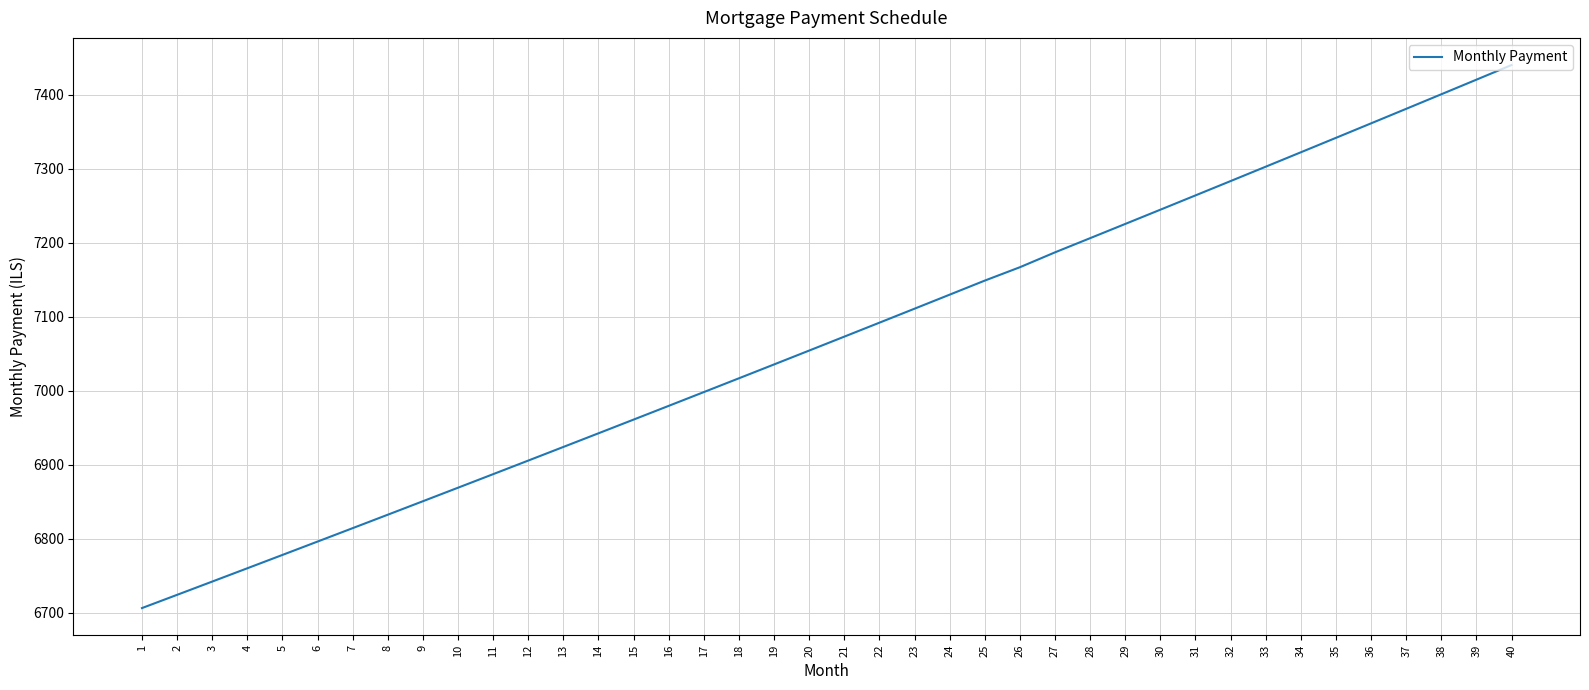

Approximately how many times larger is the value at 18 compared to 40?

0.9